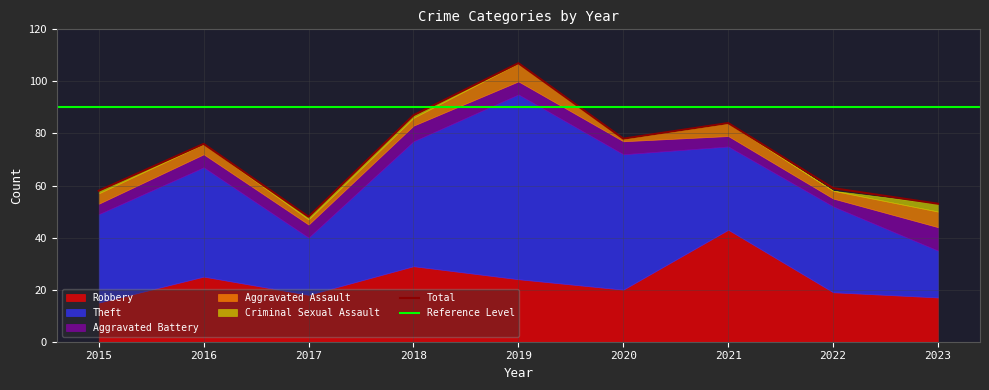

What is the total value across all series at 2020?

156